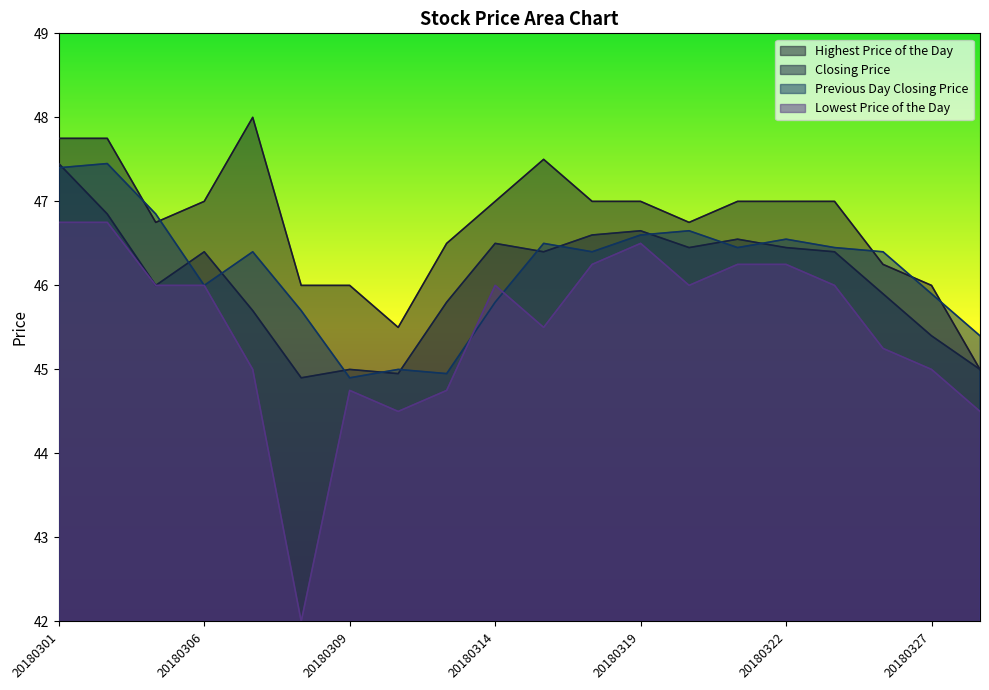

Where is the first local minimum for Highest Price of the Day?

20180305